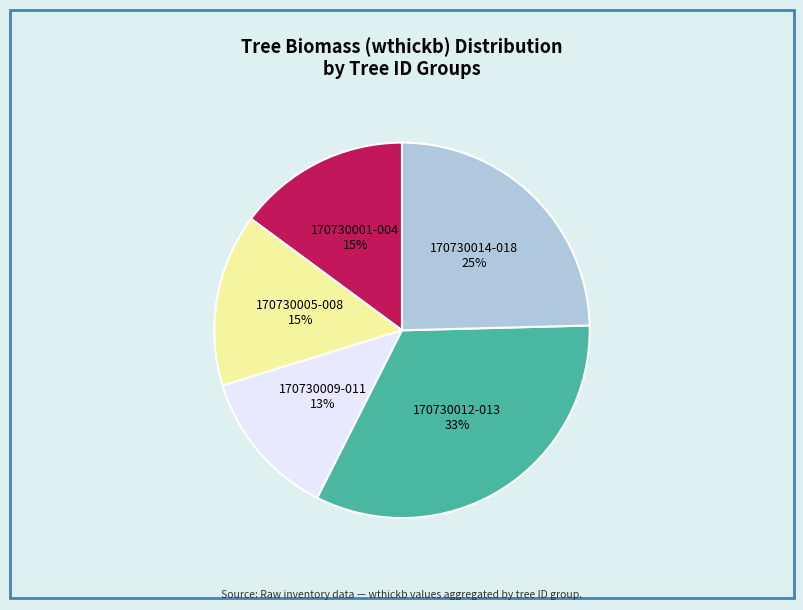

To the nearest percent, what is the average slice percentage?

20%